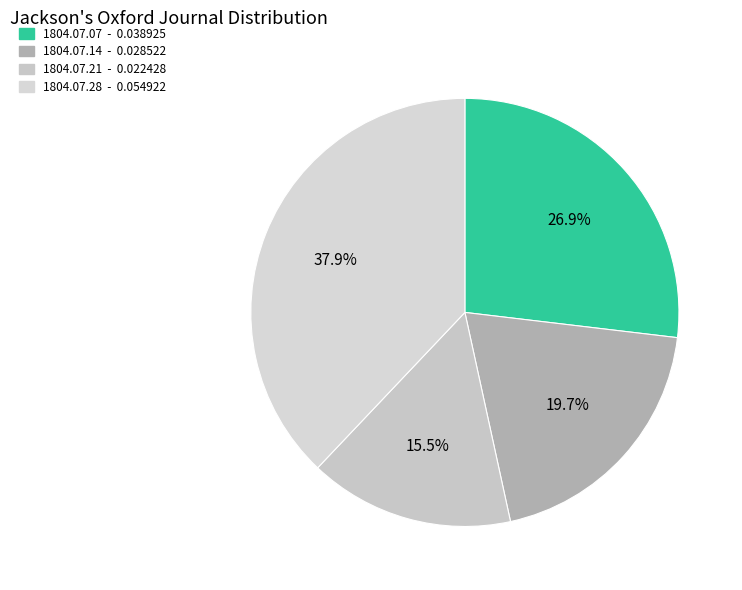

Does any single category account for the majority?

No